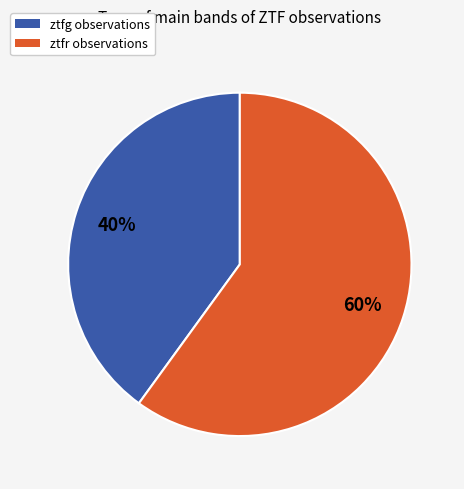

Is it true that ztfr is 60% of the pie?

True